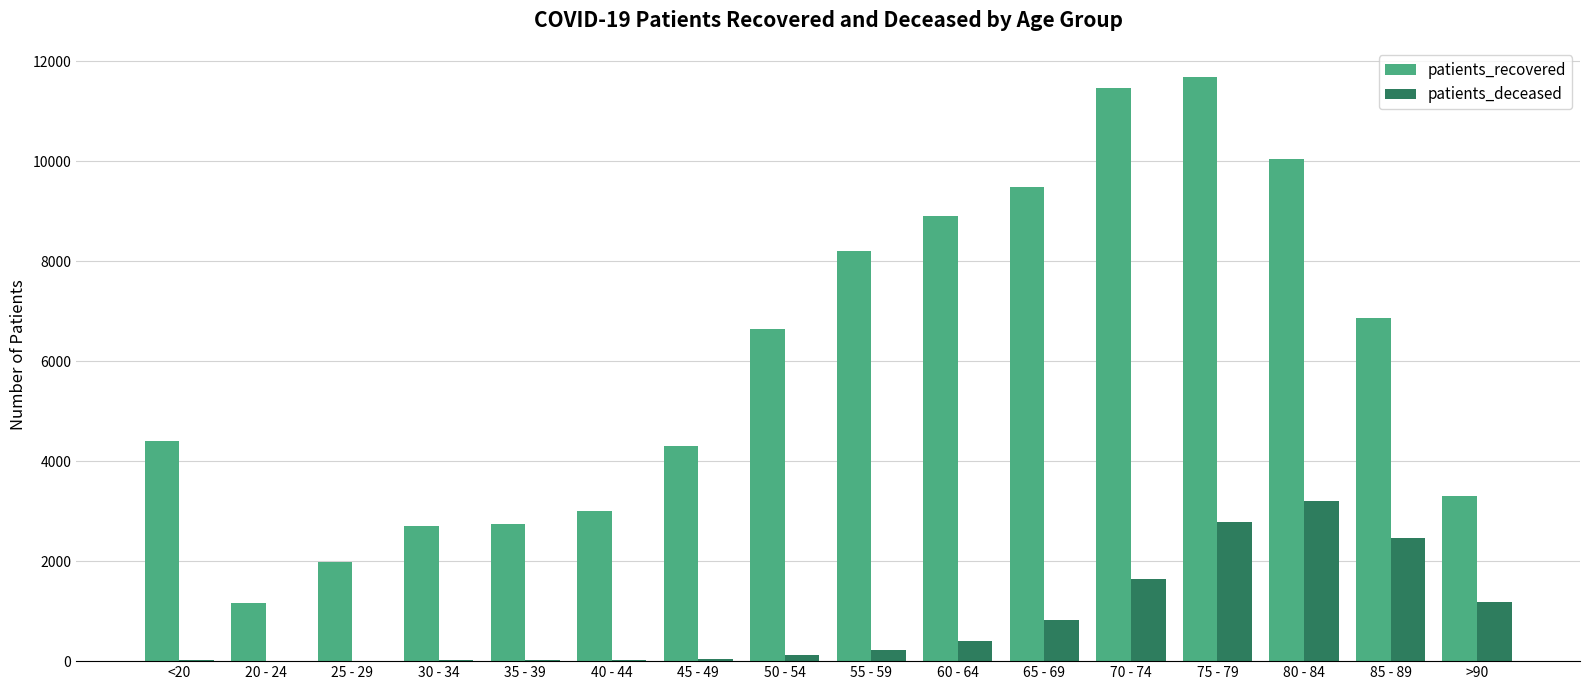

At which category is the sum across all series the highest?

75 - 79